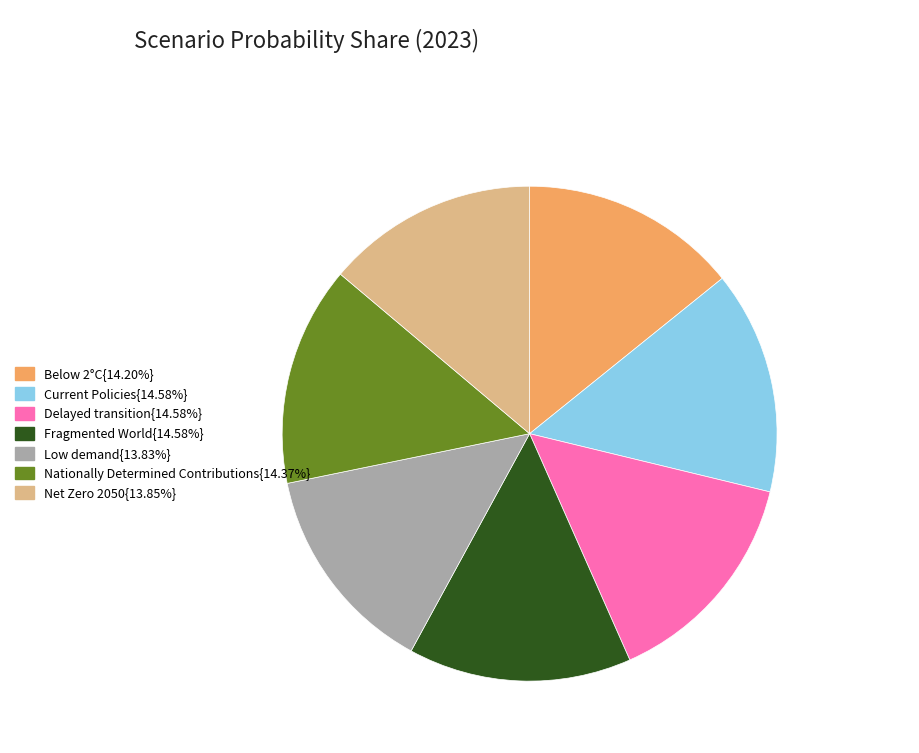

Does Below 2°C{14.20%} account for over 50% of the chart?

No